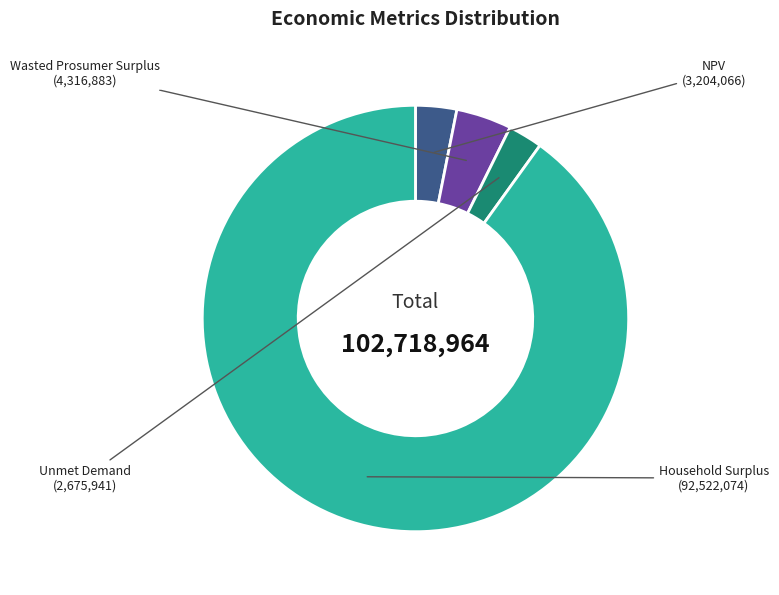

Which category has the biggest portion of the pie?

Household Surplus